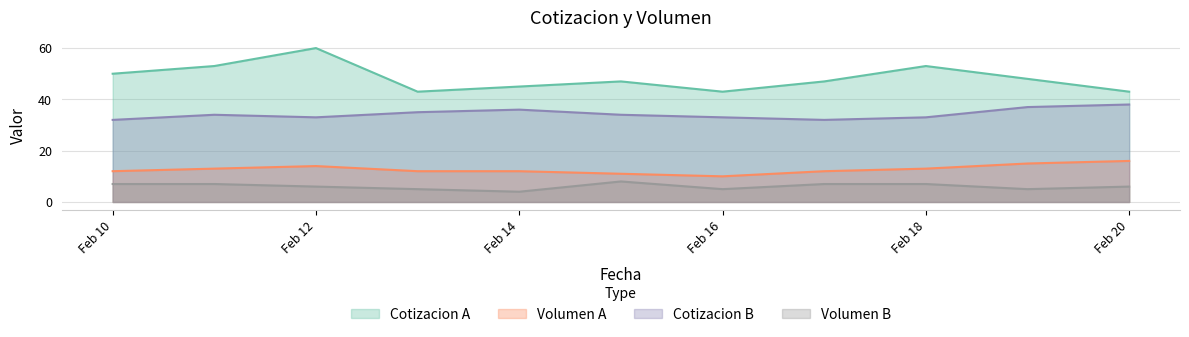

Where does the Cotizacion A series first go above 47?

Feb 10